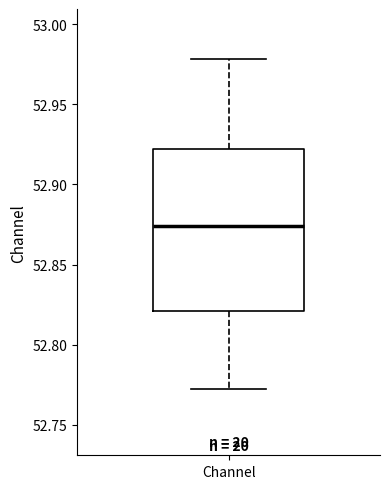

Read this box plot against the y-axis: the position of the median line, the range covered by the box, and the ends of both whiskers. The values are not printed on the chart, so give them approximately, as read against the axis.

median 52.875, box 52.820 to 52.920, whiskers 52.770 to 52.980